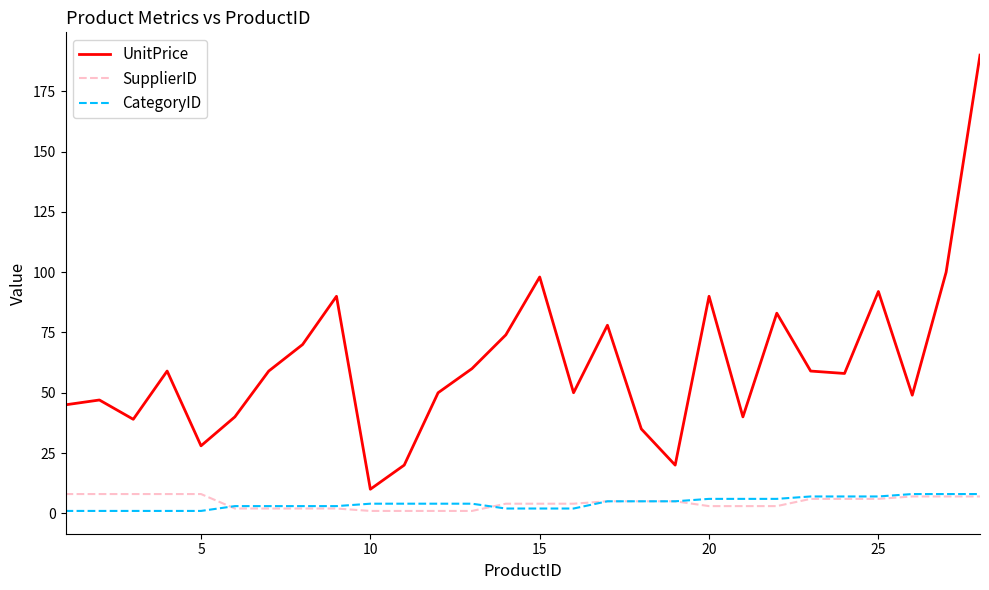

Which series has the largest total across all categories?

UnitPrice